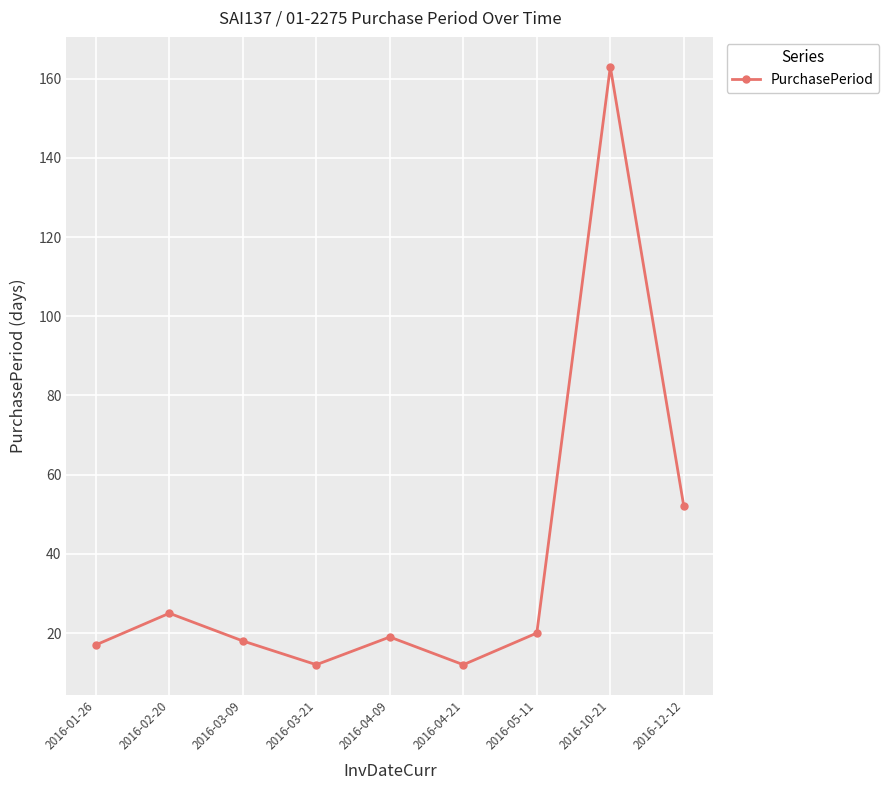

What is the change in value from 2016-02-20 to 2016-04-21?

-13